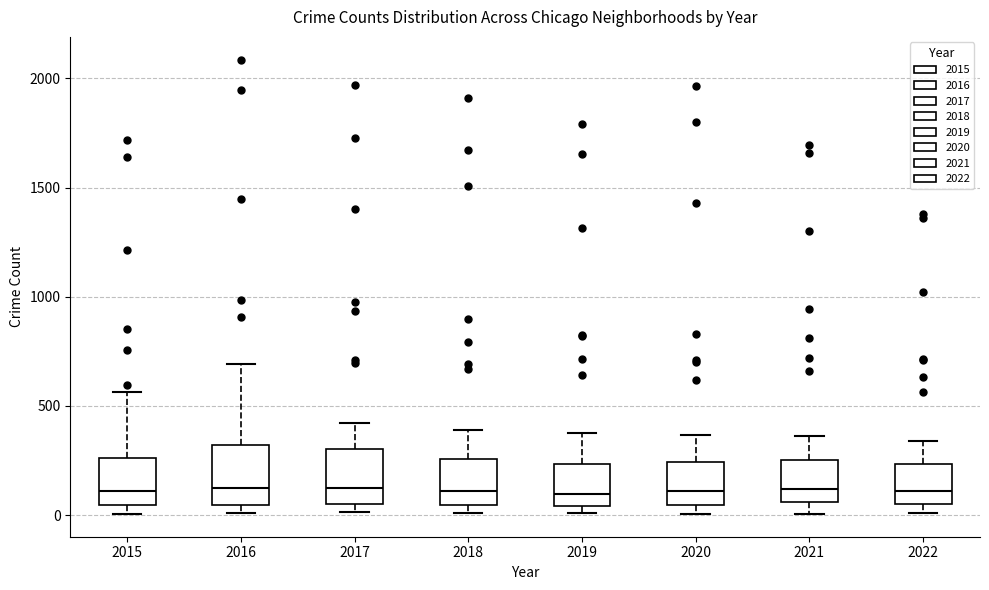

Where is the upper edge of the box at x = 2020 on the y-axis? The values are not printed on the chart, so give them approximately, as read against the axis.

250